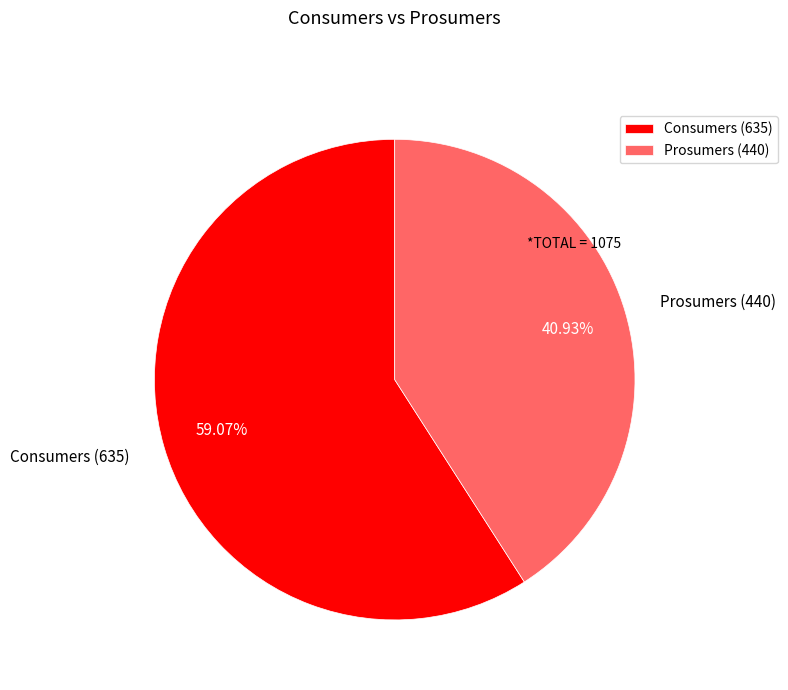

Which category has the biggest portion of the pie?

Consumers